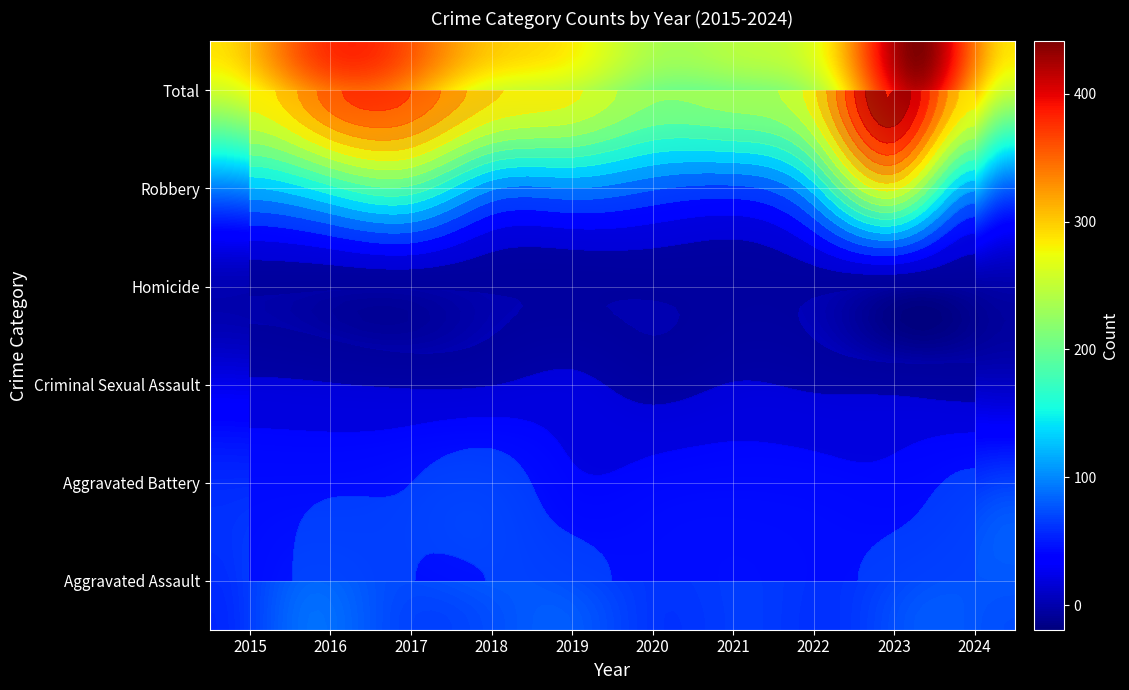

What is the sum of all Aggravated Battery values?

642